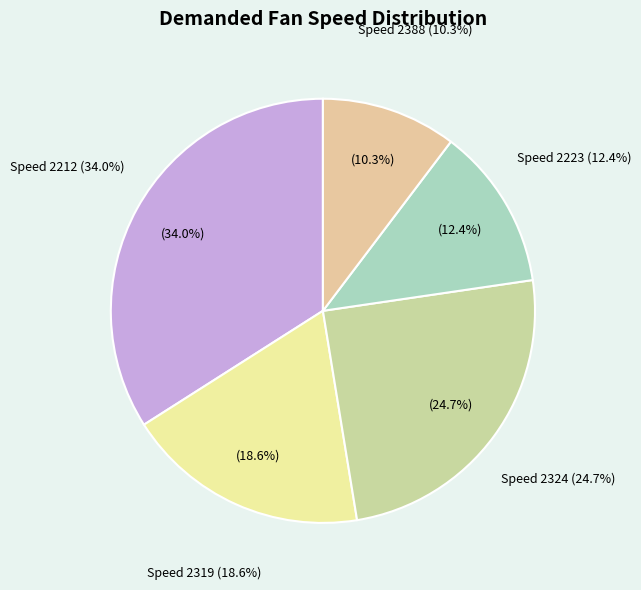

To the nearest percent, what is the average slice percentage?

20%